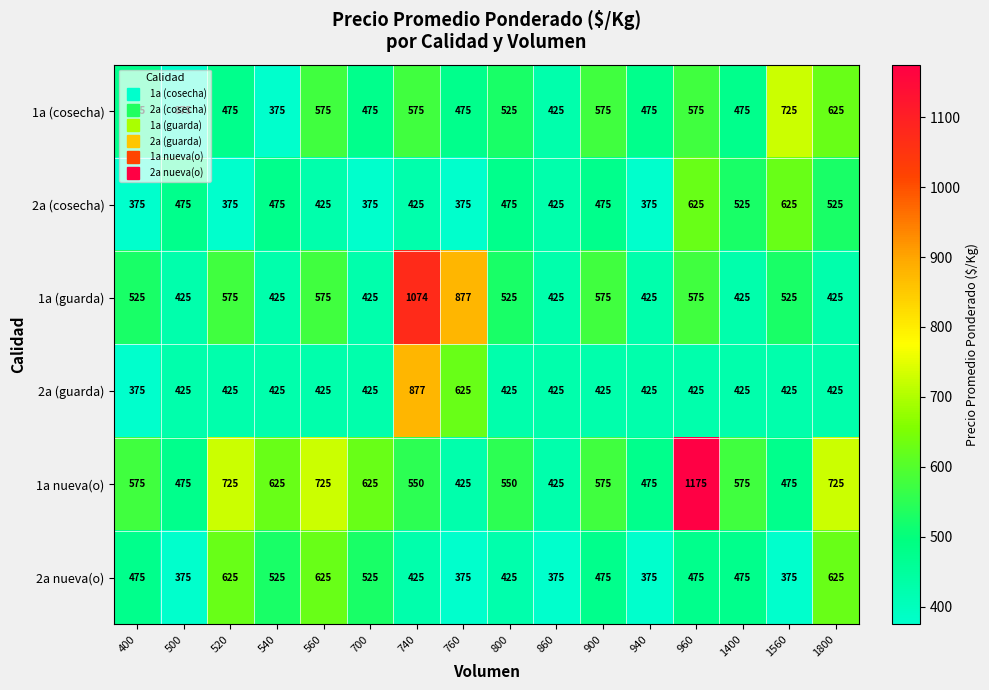

How many 2a nueva(o) values are between 375 and 525?

13